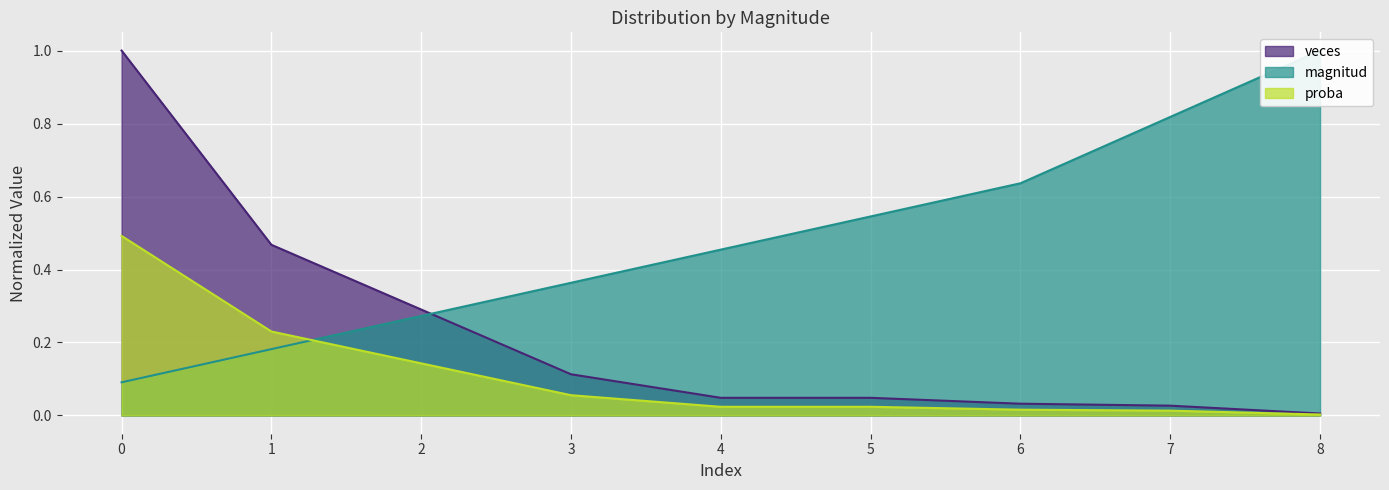

Reading left to right, transcribe all the data shown in this chart.

magnitud: 0.1	0.2	0.3	0.4	0.5	0.5	0.6	0.8	1.0
veces: 1.0	0.5	0.3	0.1	0.0	0.0	0.0	0.0	0.0
proba: 0.5	0.2	0.1	0.1	0.0	0.0	0.0	0.0	0.0